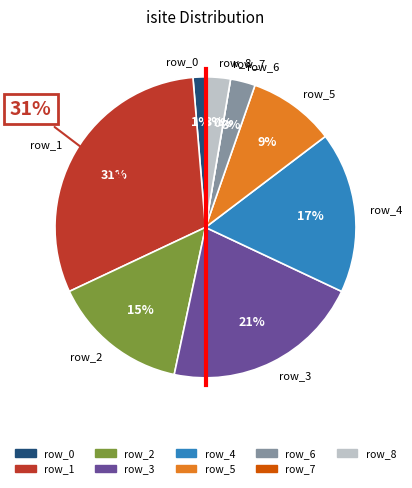

What is the smallest slice in the pie chart?

row_0